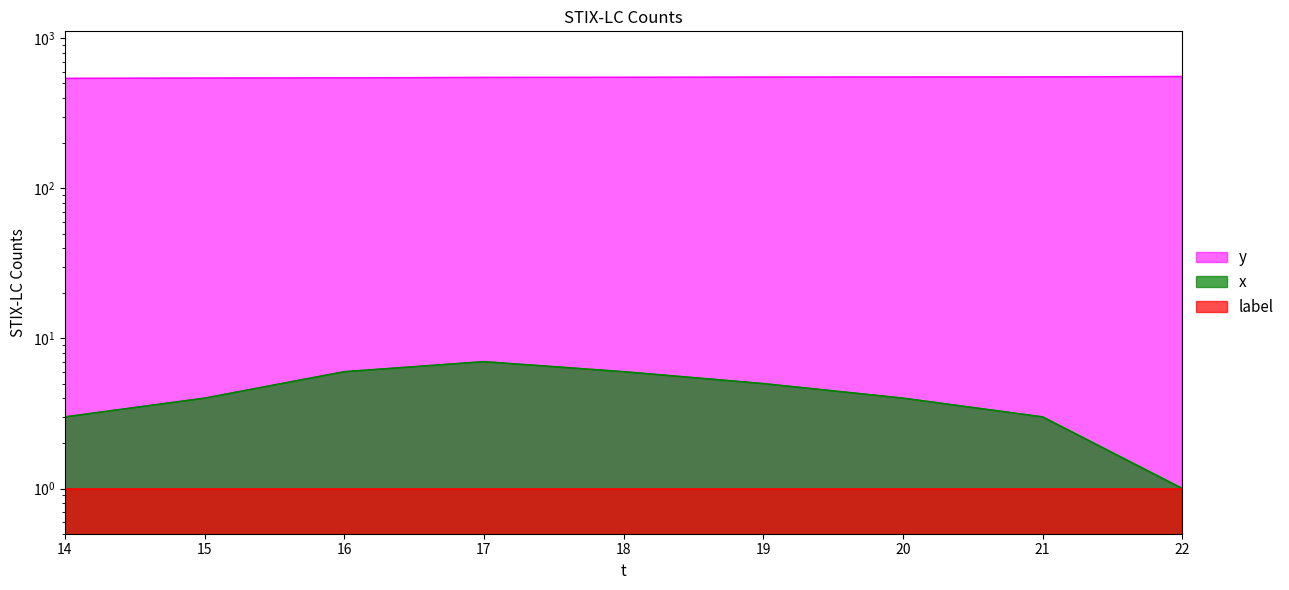

True or false: x has a value of 1 at 22.

True